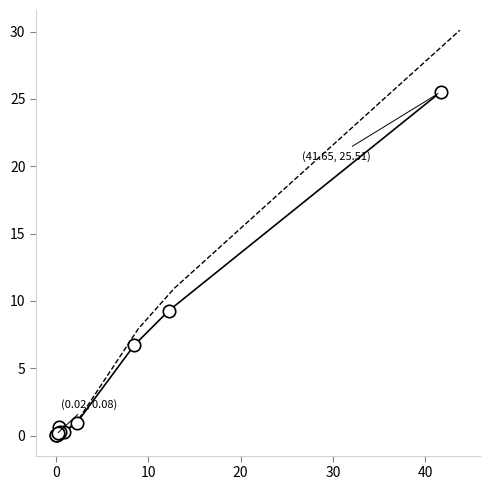

What Y value in the scatter plot is closest to 12?

9.3